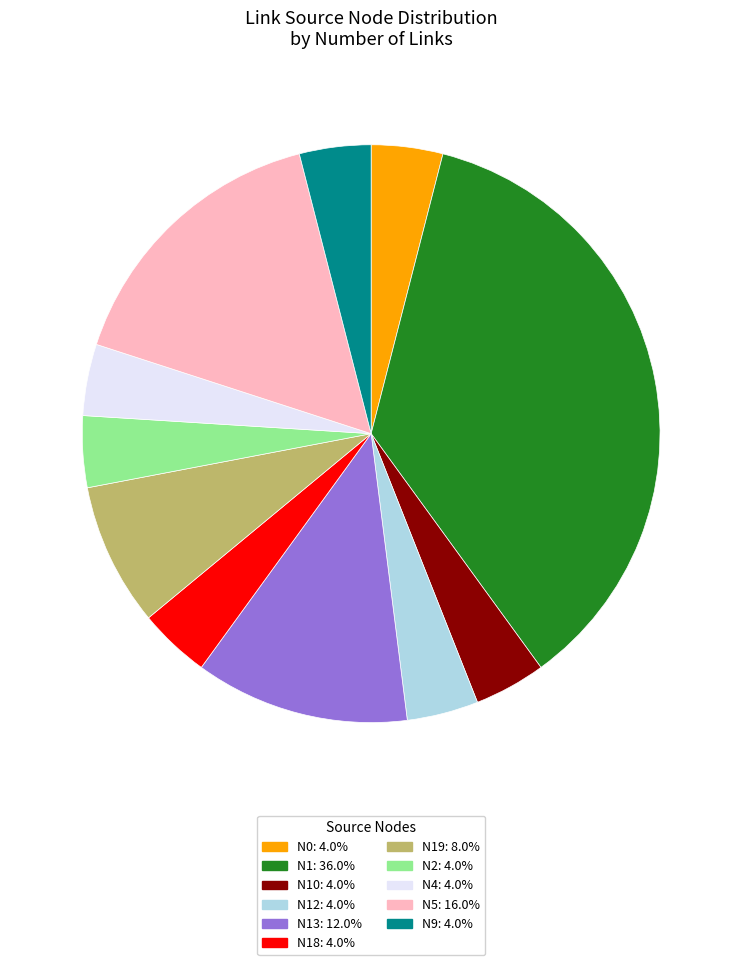

Combined, do N13: 12.0% and N19: 8.0% account for over 50%?

No